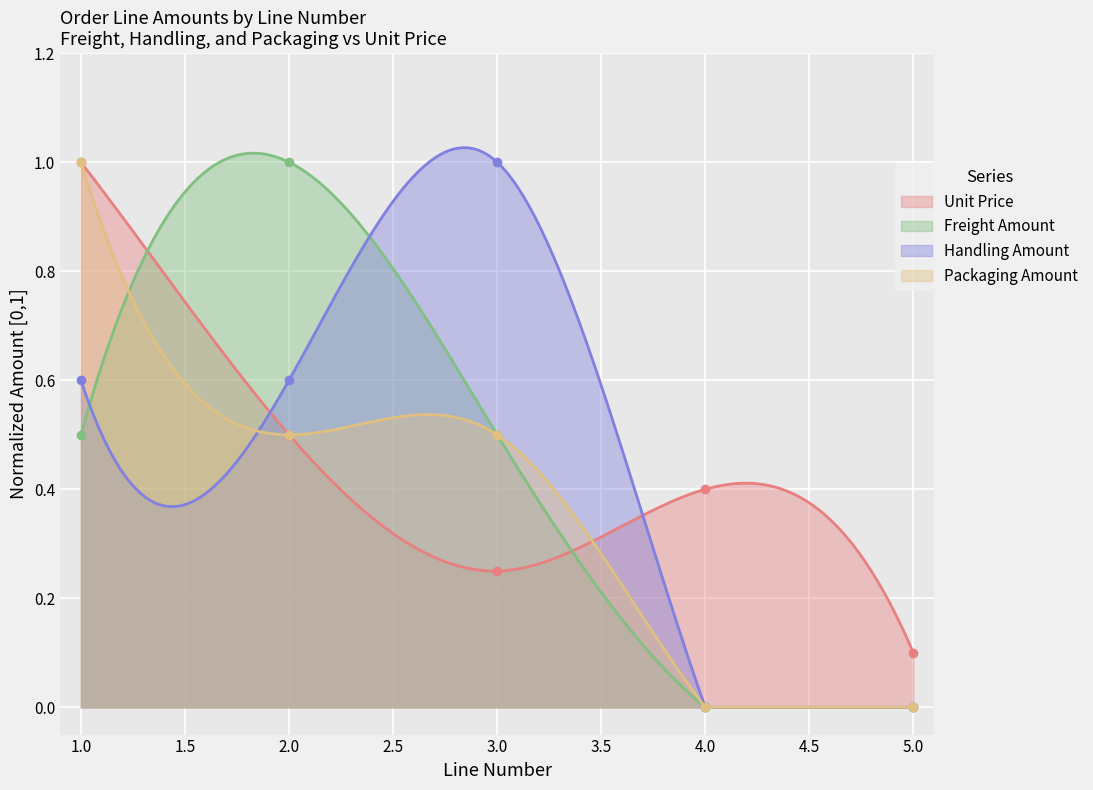

What is the average value of the Packaging Amount series?

0.4